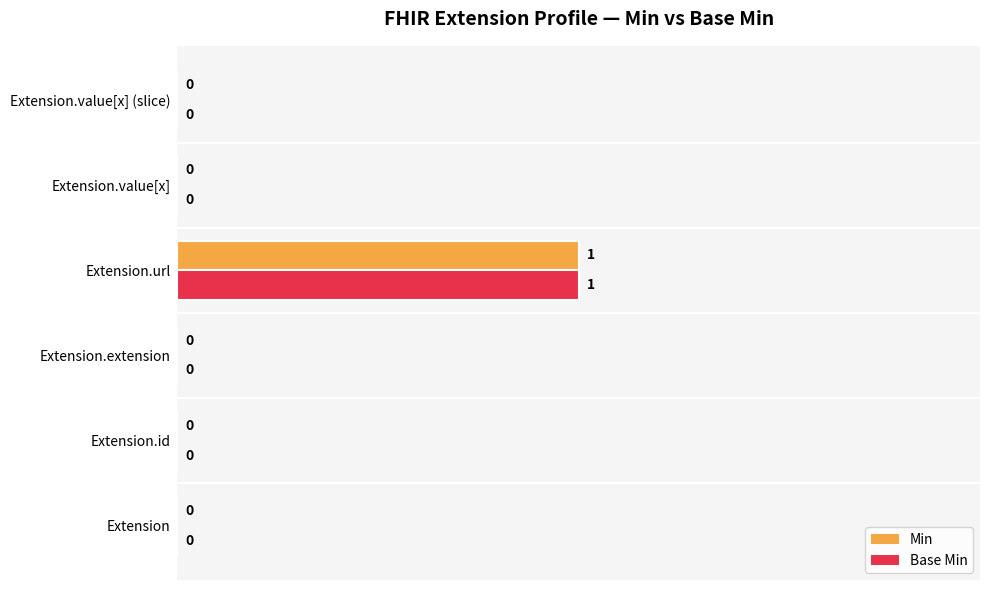

At which label does Base Min reach its peak?

Extension.url